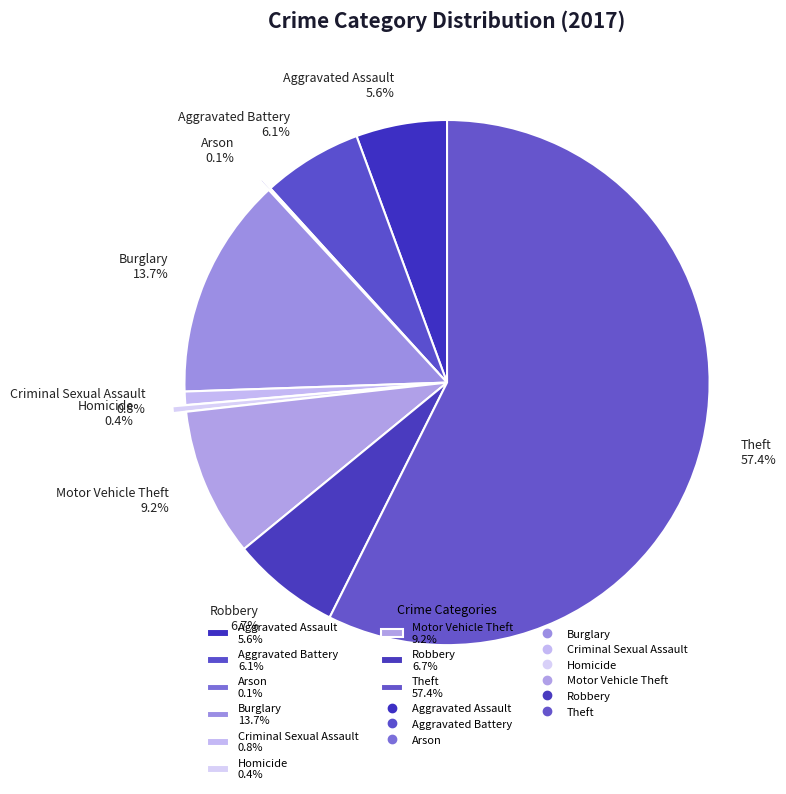

The Aggravated Battery slice represents 6% of the pie. True or false?

True